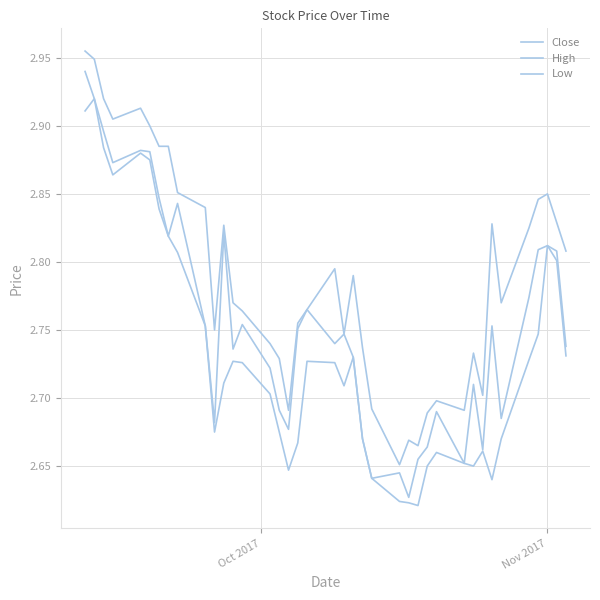

Does the chart display data point markers on the line(s)?

No